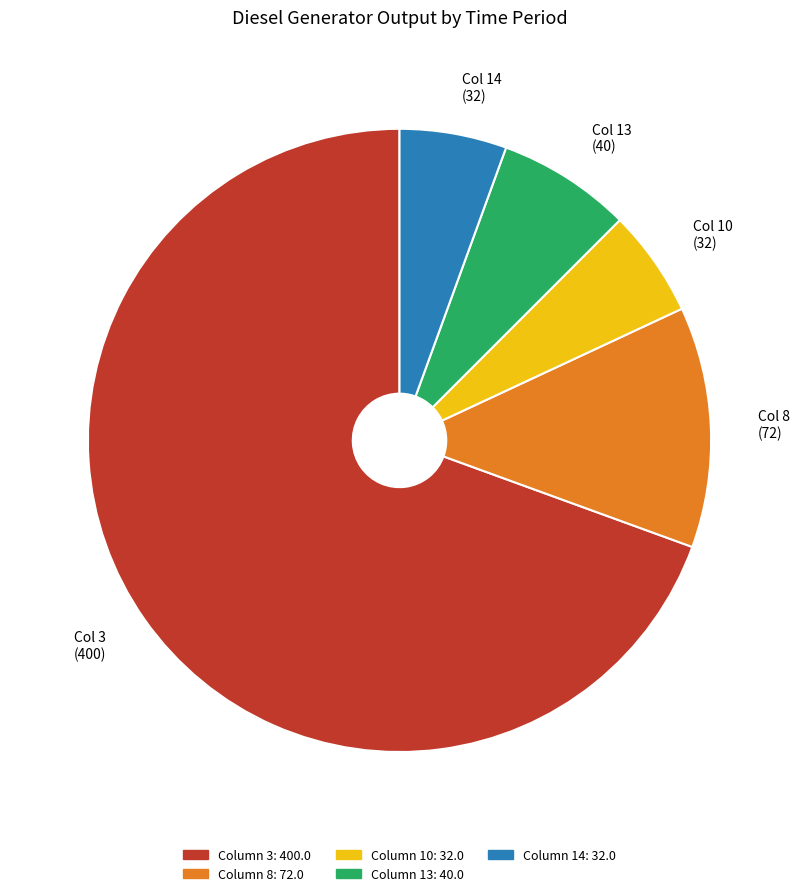

True or false: Col 14 (32) accounts for 19% of the total.

False